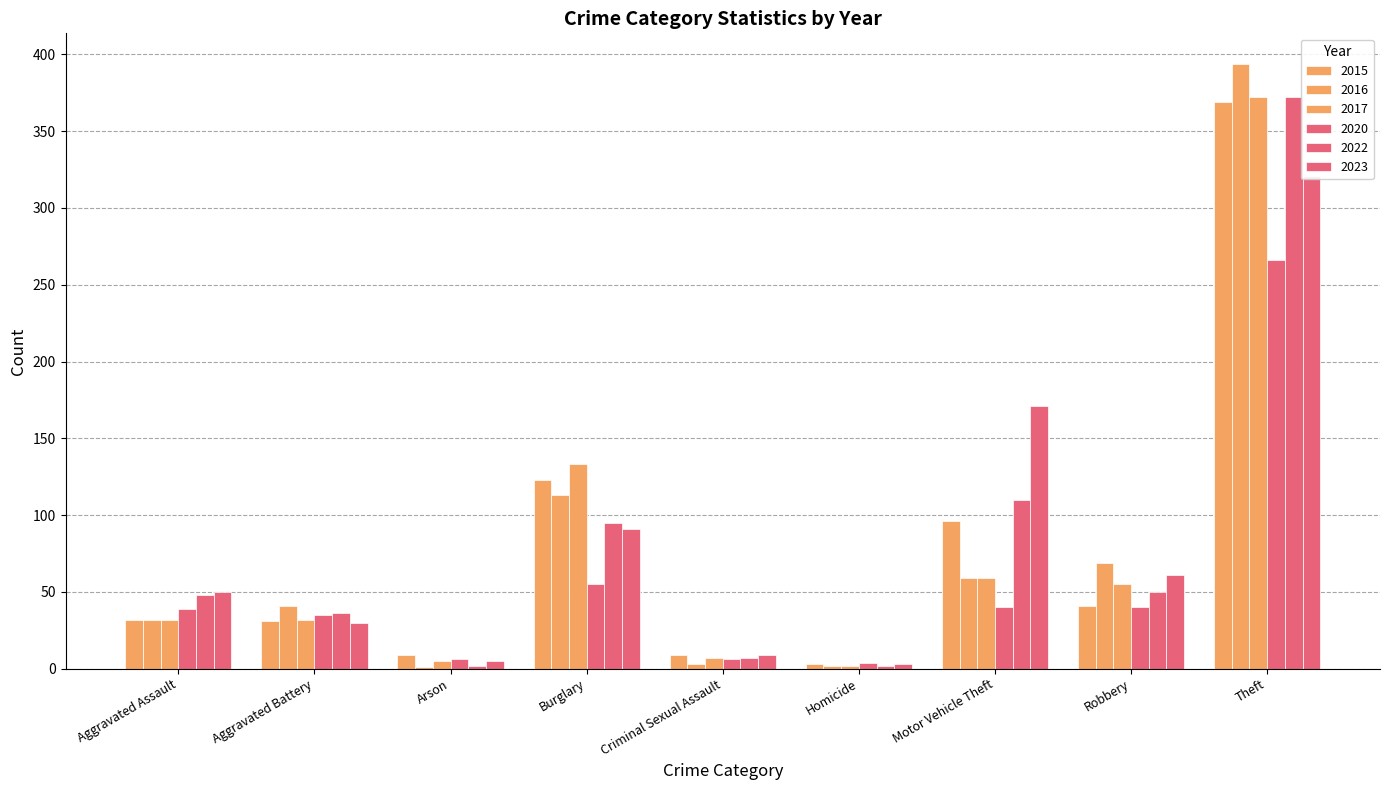

The 2015 series shows 3 at Homicide. True or false?

True